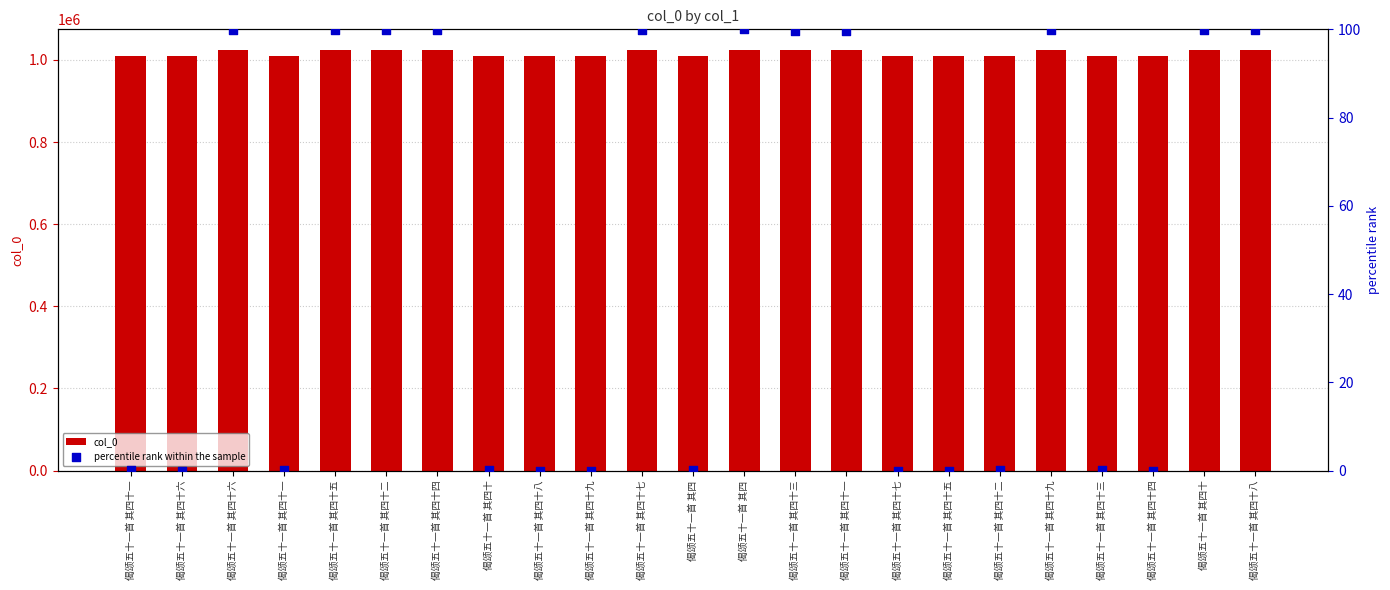

Which series contains the lowest Y value?

percentile rank within the sample